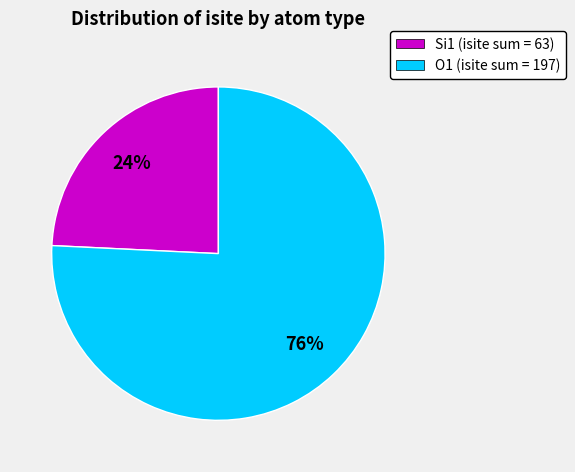

Combined, do O1 (isite sum = 197) and Si1 (isite sum = 63) account for over 50%?

Yes